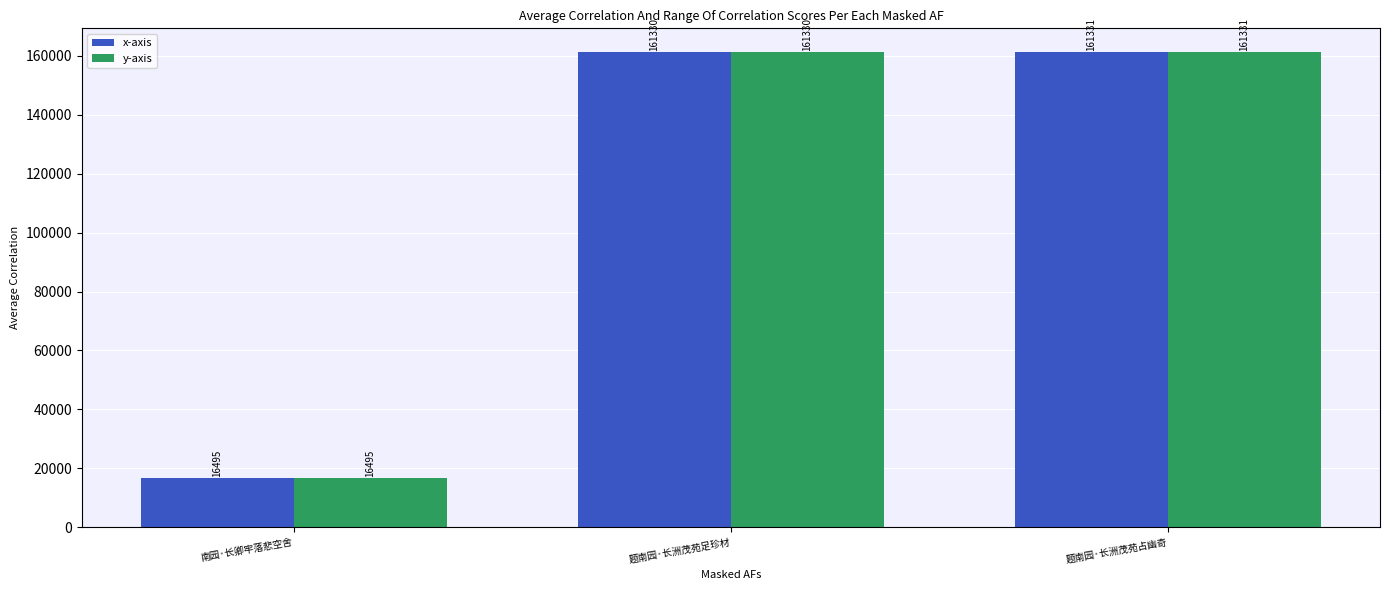

What is the label of the 1st bar from the right?

题南园·长洲茂苑占幽奇